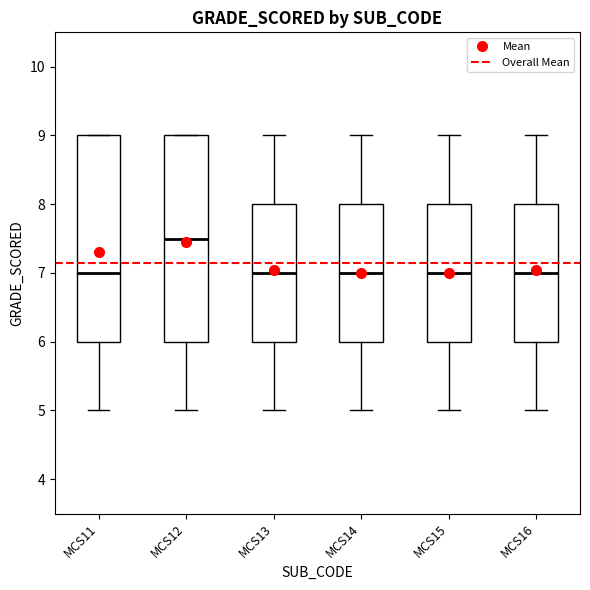

Where does the lower whisker of the box for MCS13 end on the y-axis? The values are not printed on the chart, so give them approximately, as read against the axis.

5.0